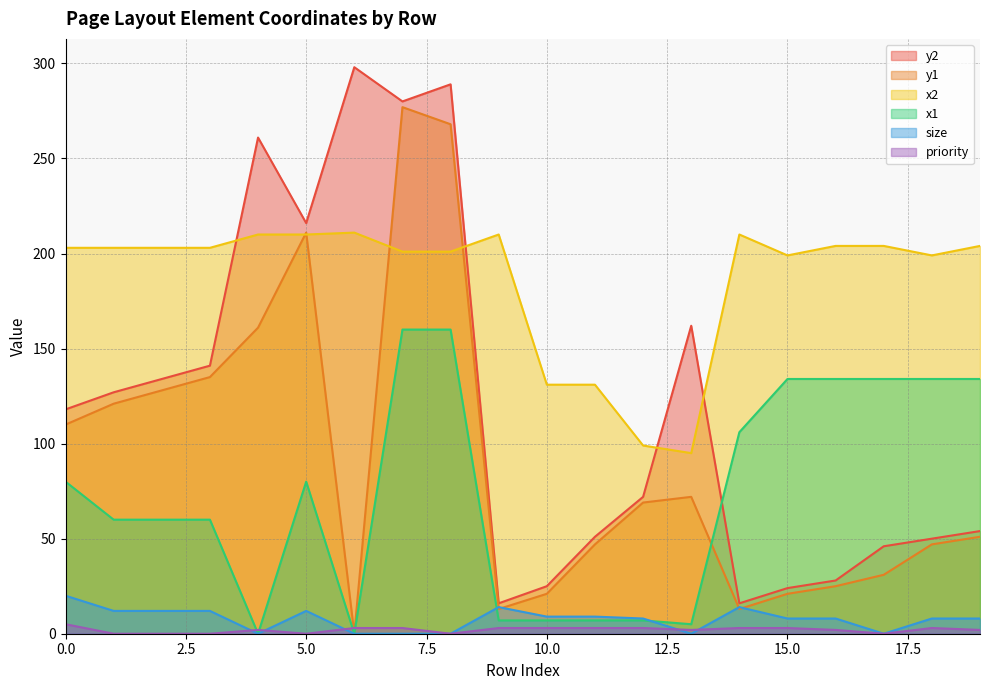

What is the difference between the x2 values at 18 and 11?

68